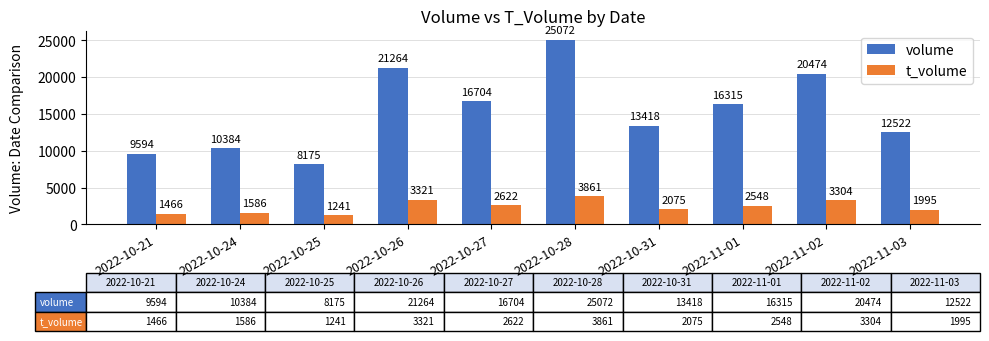

Which series has the largest total across all categories?

volume